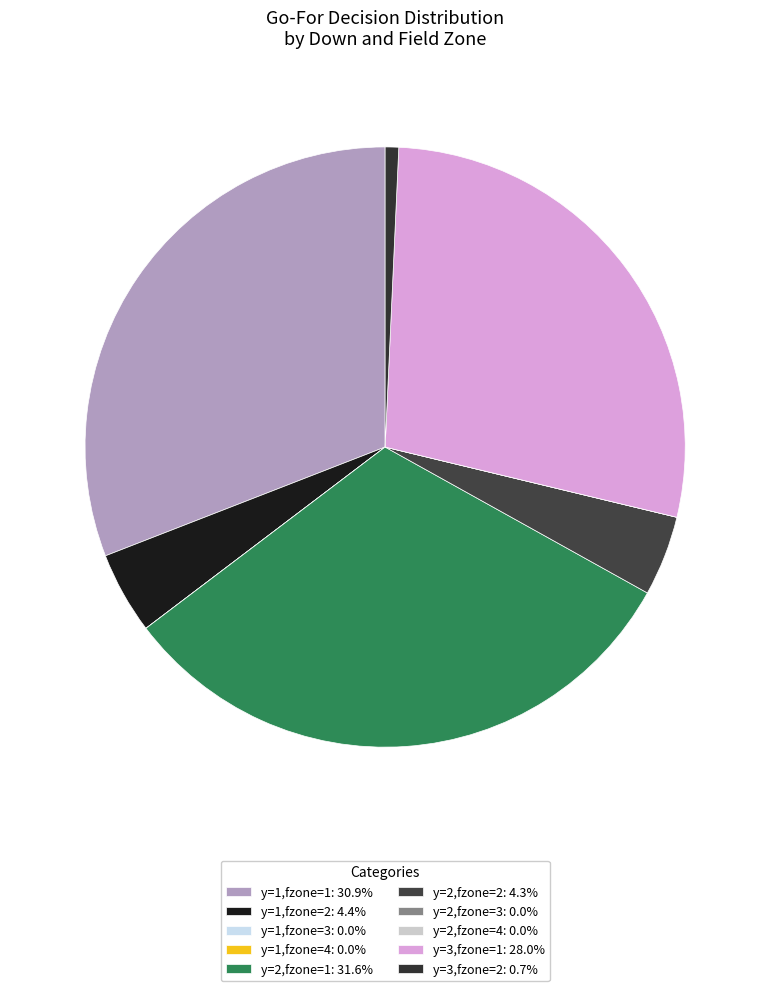

What percentage is the y=2,fzone=2 slice, to the nearest percent?

4%